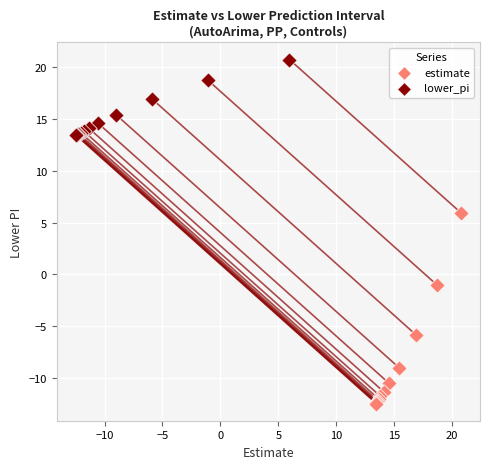

Which series contains the lowest Y value?

estimate